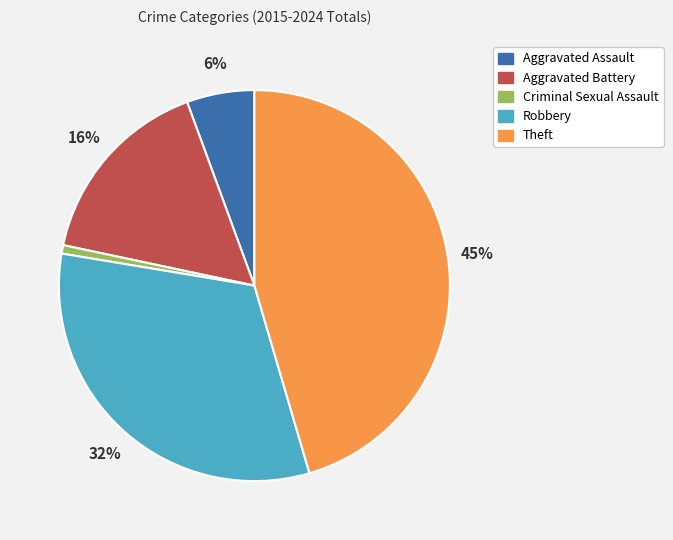

What is the ratio of the value at Robbery to the value at Aggravated Battery?

2.0